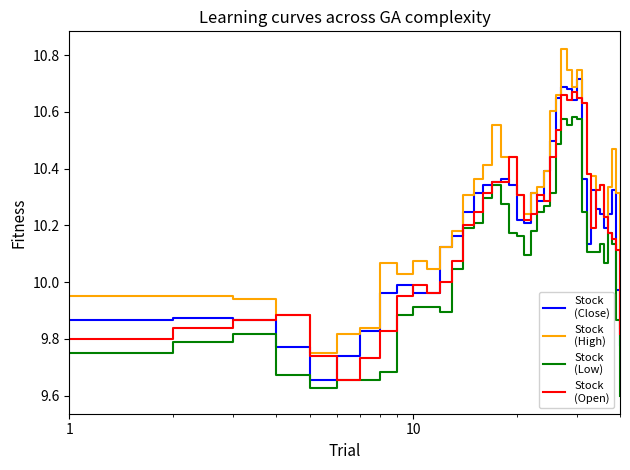

How many lines are shown in the chart?

4